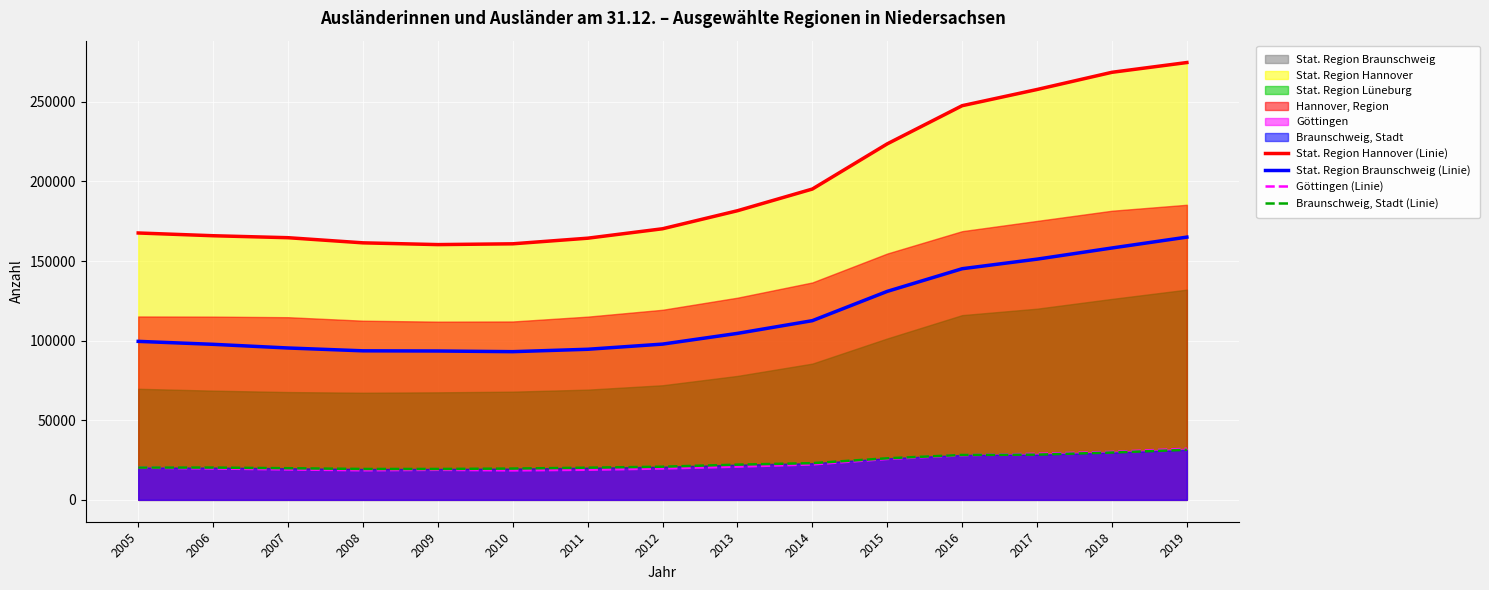

At how many categories does at least one series exceed 185817?

6